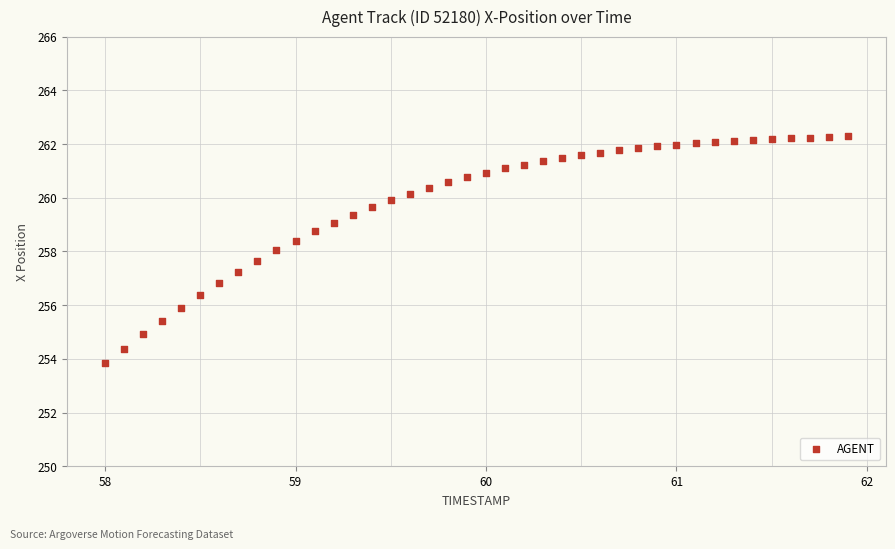

What is the range of Y values (max minus min)?

8.5